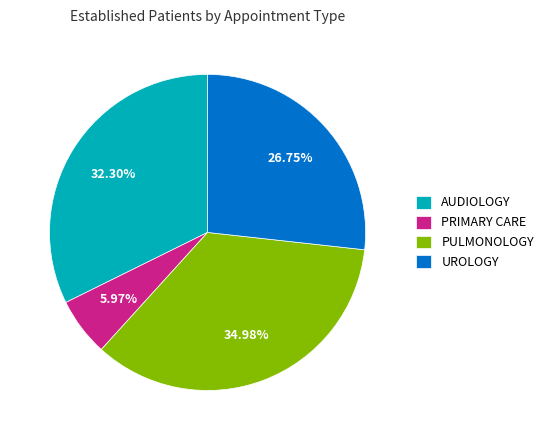

Rank the categories by value from lowest to highest.

PRIMARY CARE, UROLOGY, AUDIOLOGY, PULMONOLOGY